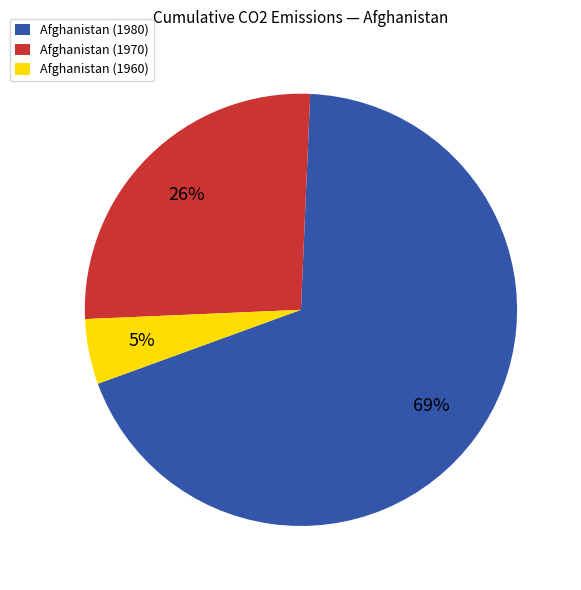

What is the ratio of the value at Afghanistan (1970) to the value at Afghanistan (1980)?

0.4